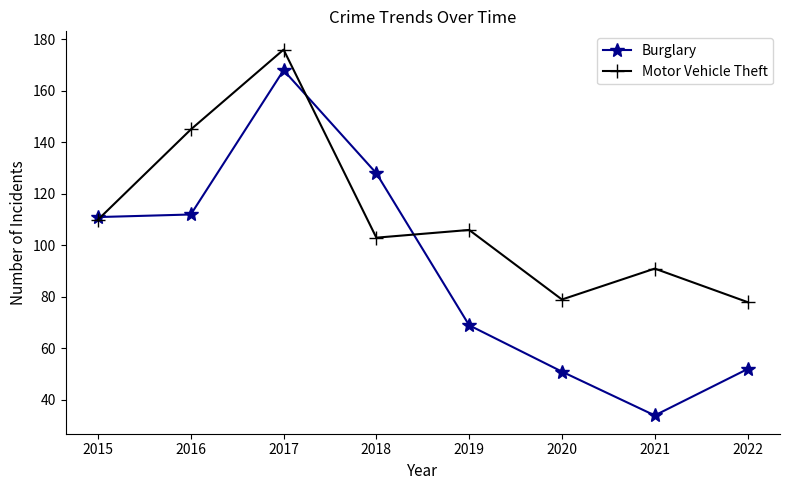

What is the value of the Burglary point at the 4th from the left?

128